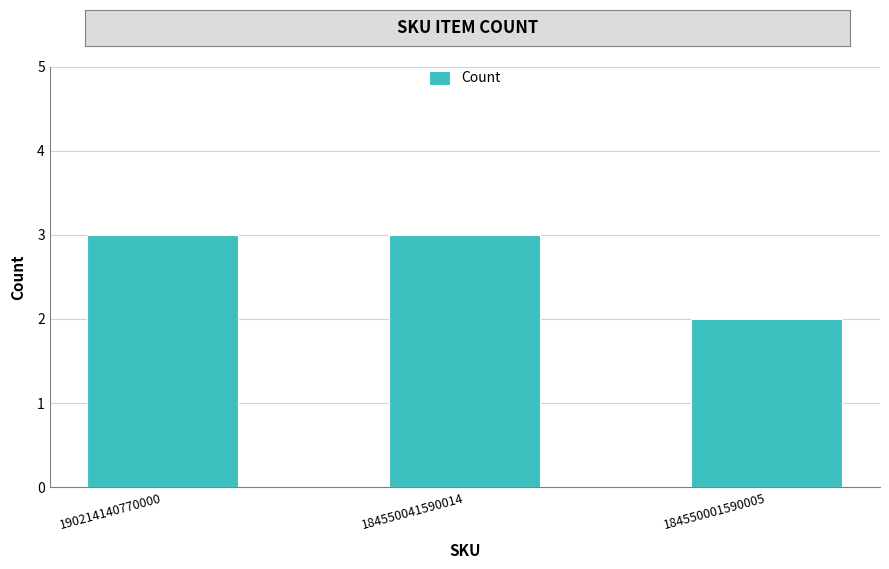

What is the maximum value shown in the chart?

3